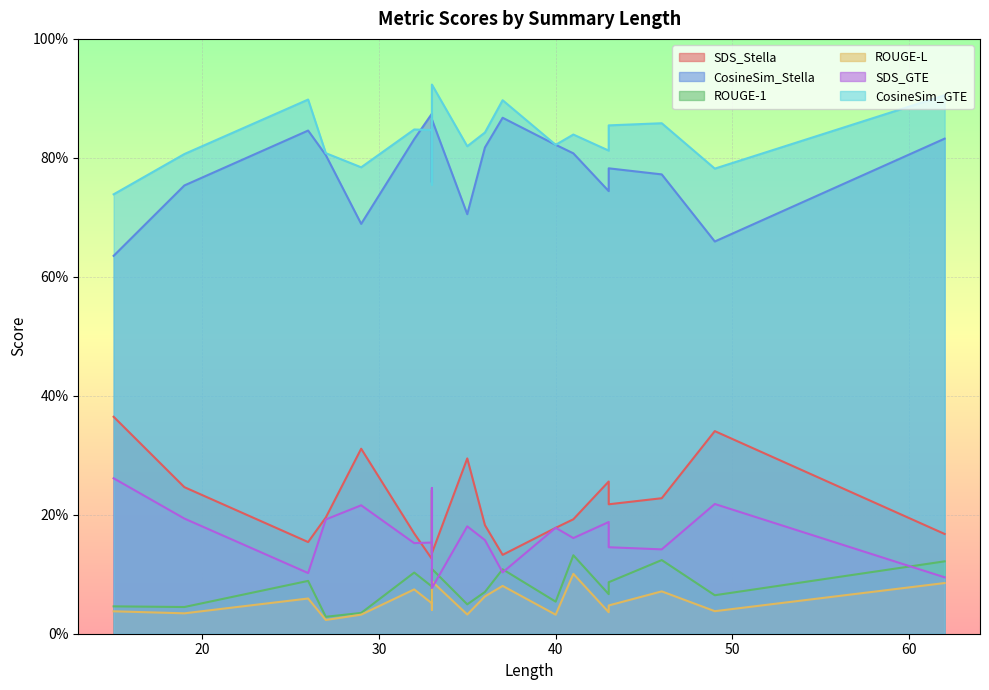

What is the sum of all ROUGE-L values?

1.1